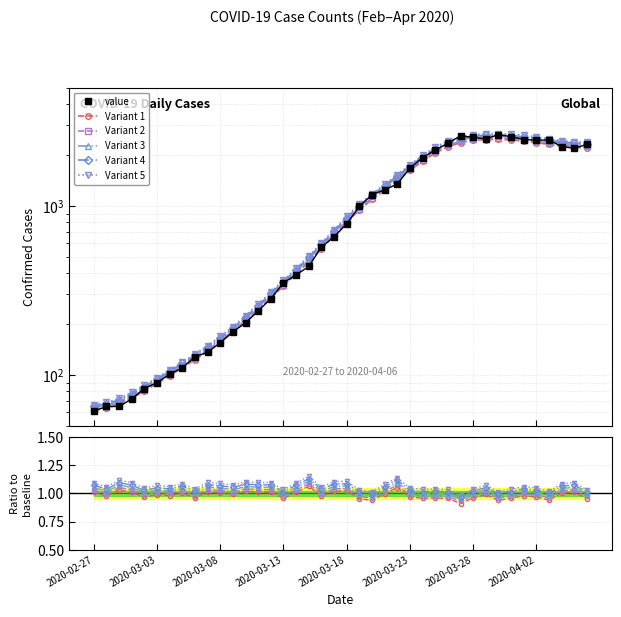

What is the difference between the second highest and minimum values in the Variant 1 series?

0.1